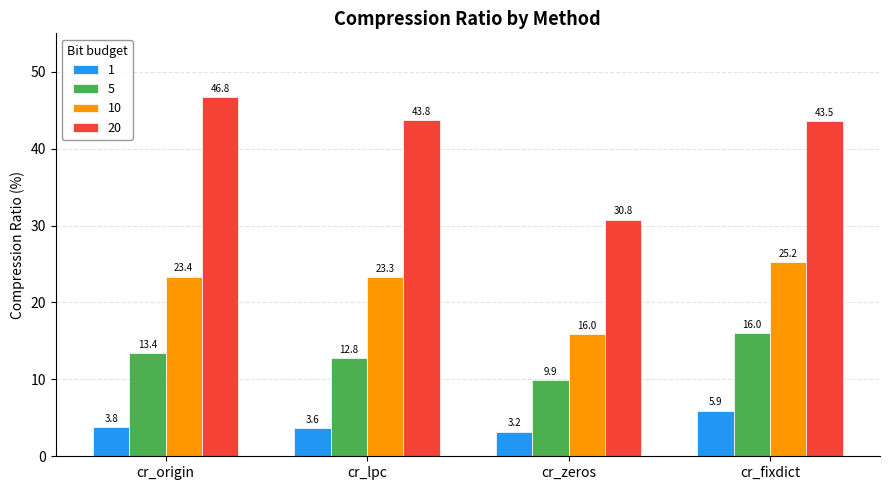

At cr_zeros, list the series in order from largest to smallest.

20, 10, 5, 1